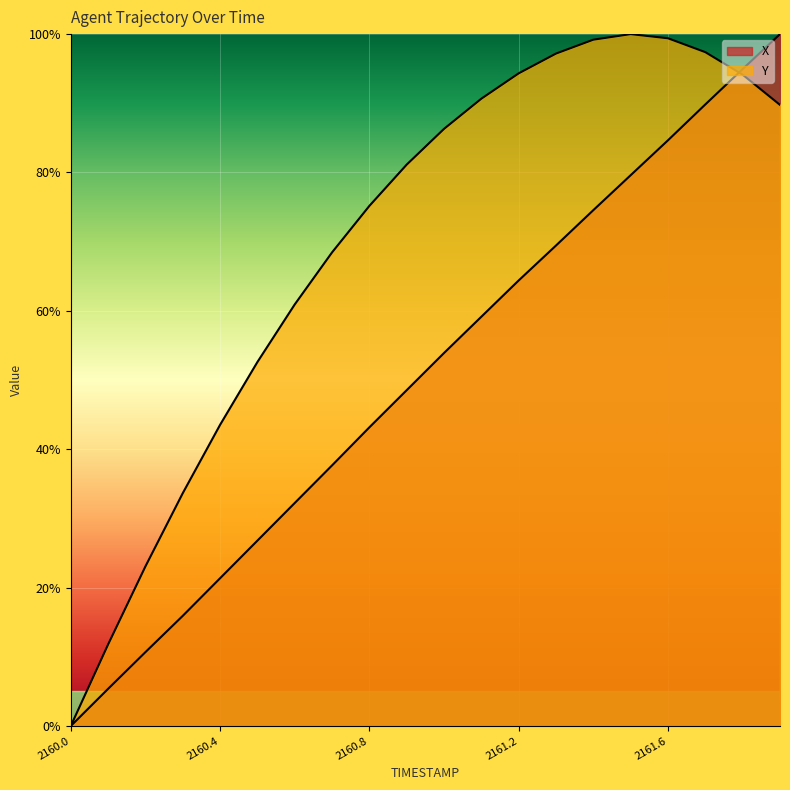

Which has a higher value, 2160.2 or 2160.9?

2160.9